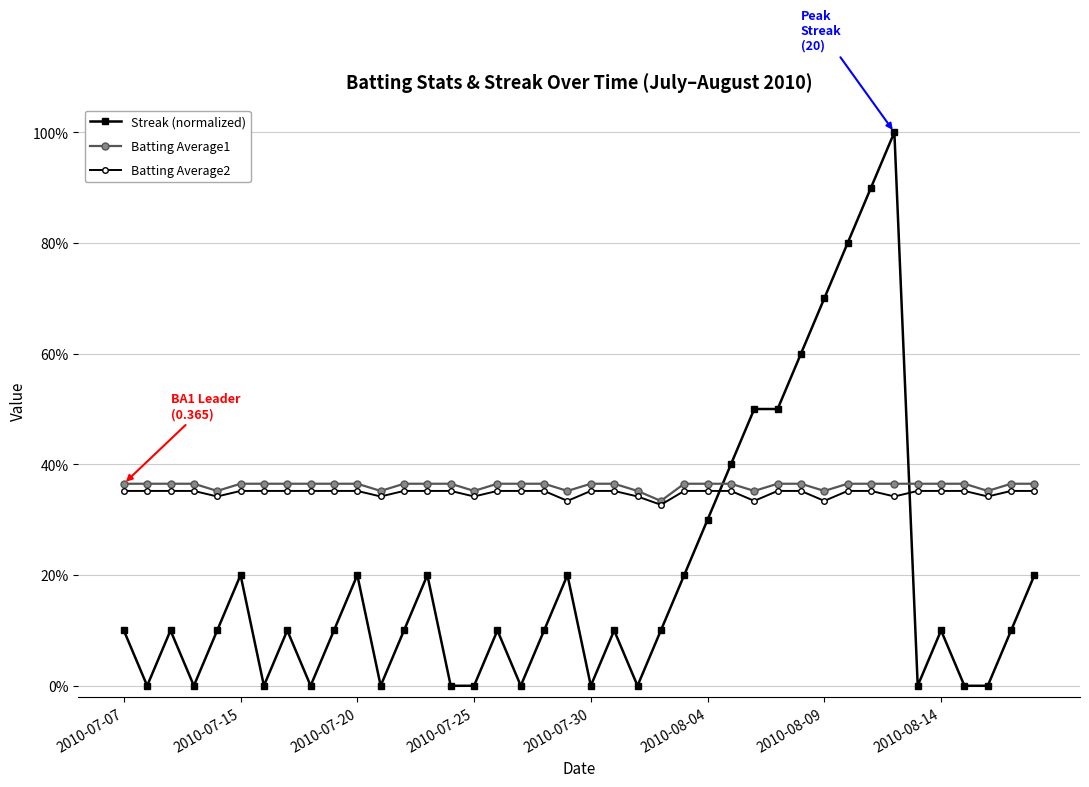

What is the average value of the Streak (normalized) series?

0.2